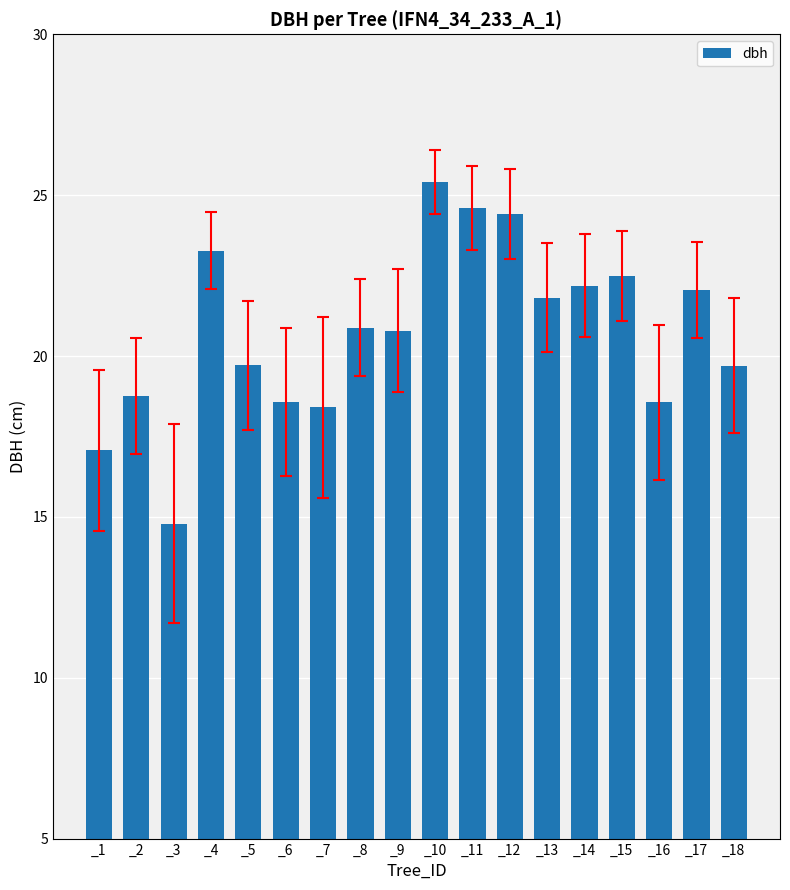

What is the value of the 11th bar from the left?

24.6